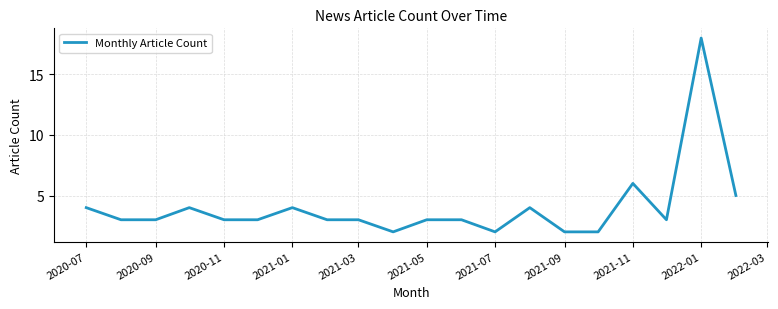

What is the difference between the maximum and minimum values?

16